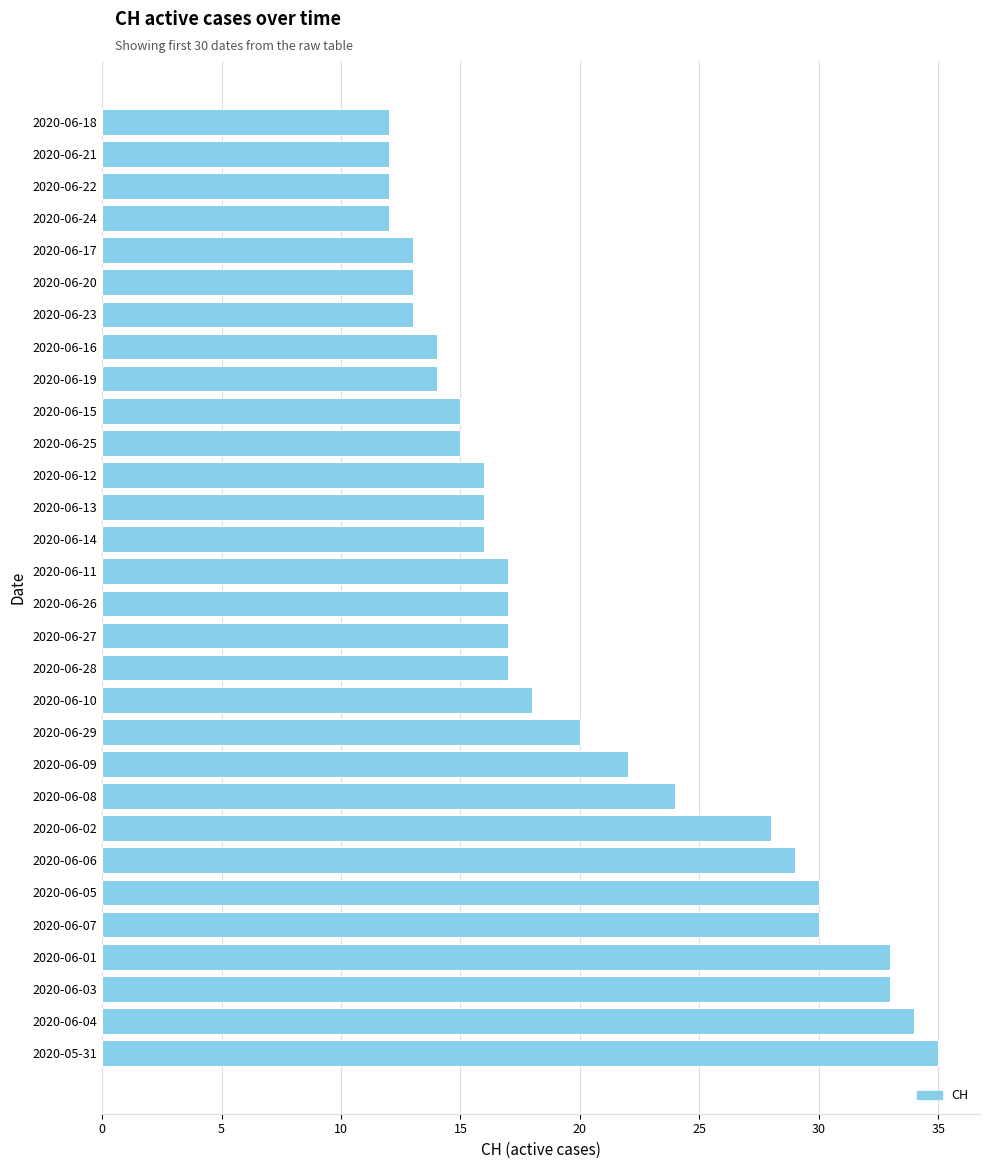

Reading bottom to top, list all the values displayed in this chart.

35	34	33	33	30	30	29	28	24	22	20	18	17	17	17	17	16	16	16	15	15	14	14	13	13	13	12	12	12	12